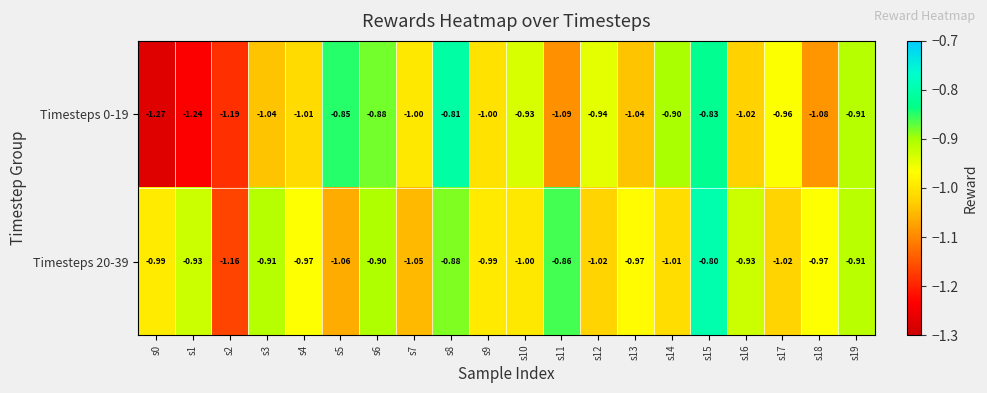

Is the value of Timesteps 20-39 at s0 greater than the value of Timesteps 0-19 at s19?

No